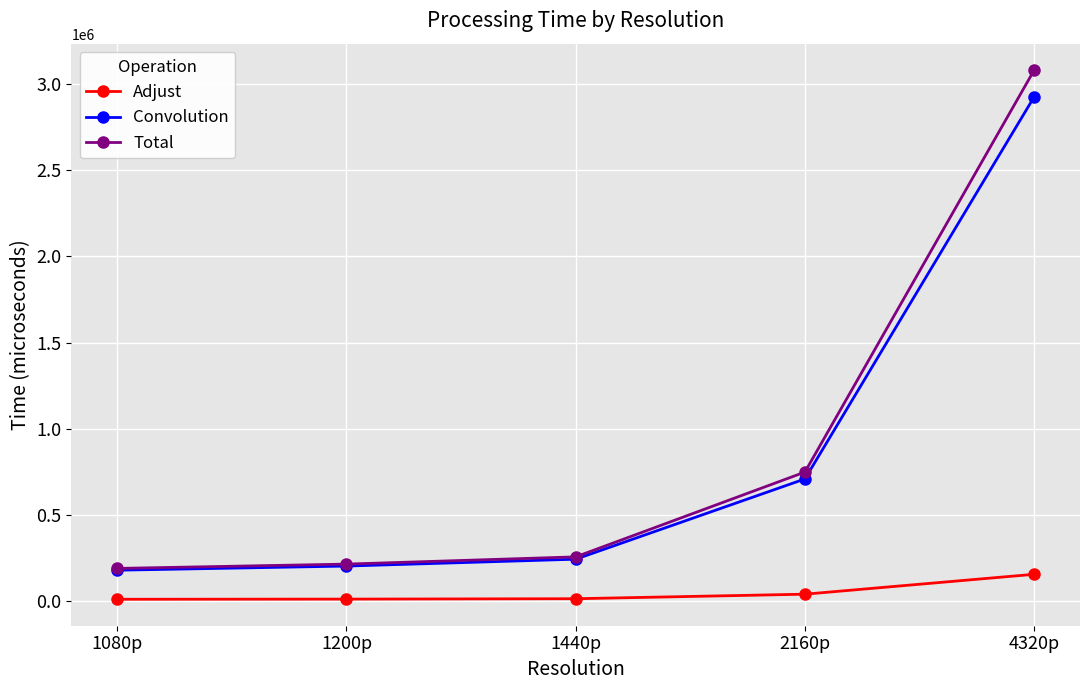

Is the value of Total at 2160p greater than the value of Adjust at 4320p?

Yes